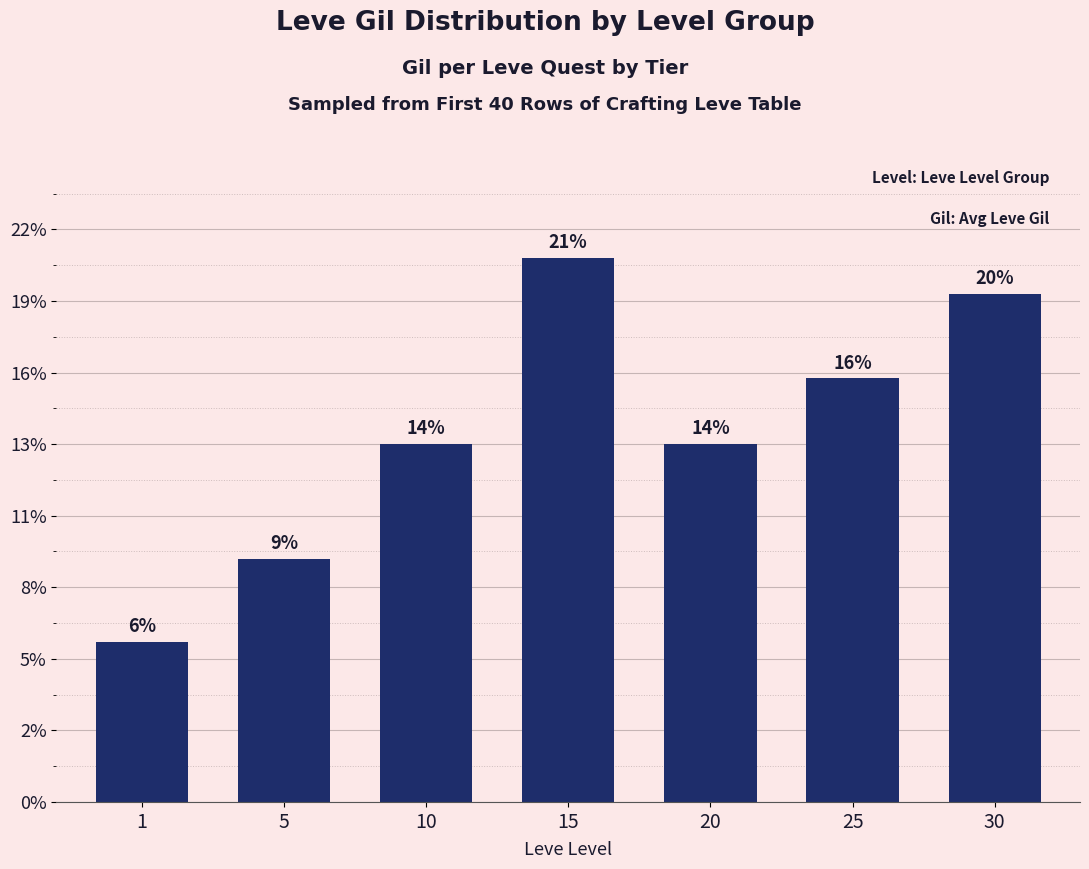

What is the ratio of the value at 20 to the value at 1?

2.2